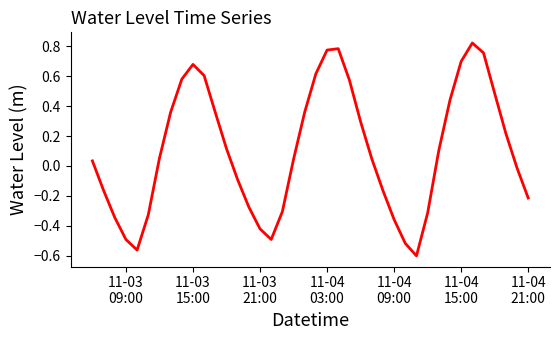

What is the difference between the maximum and minimum values?

1.4